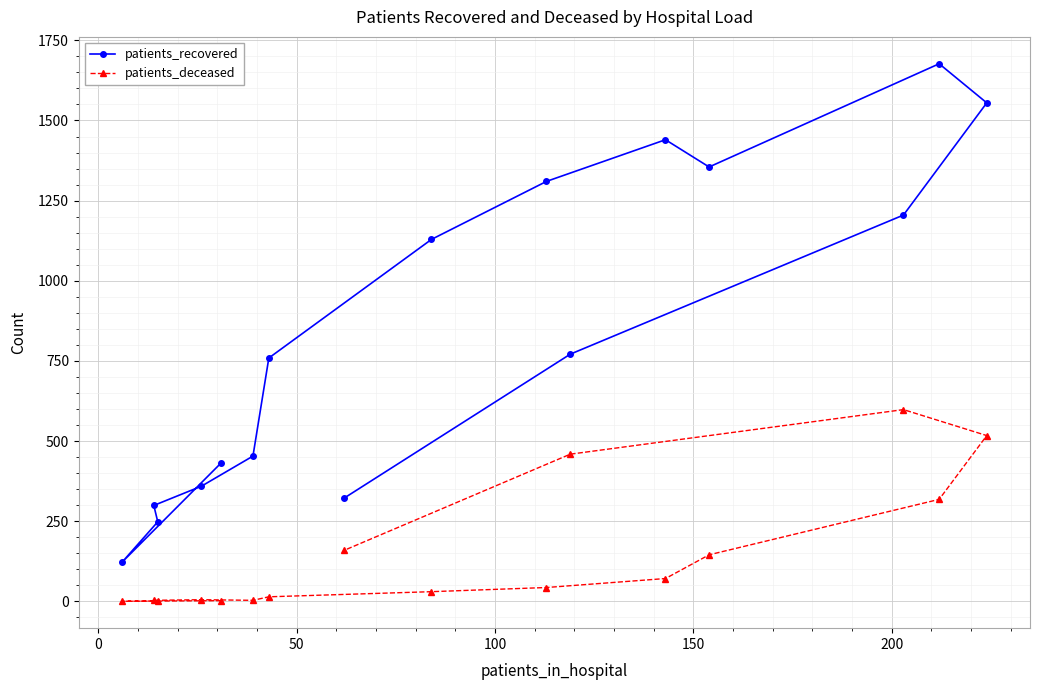

What is the average value of the patients_recovered series?

840